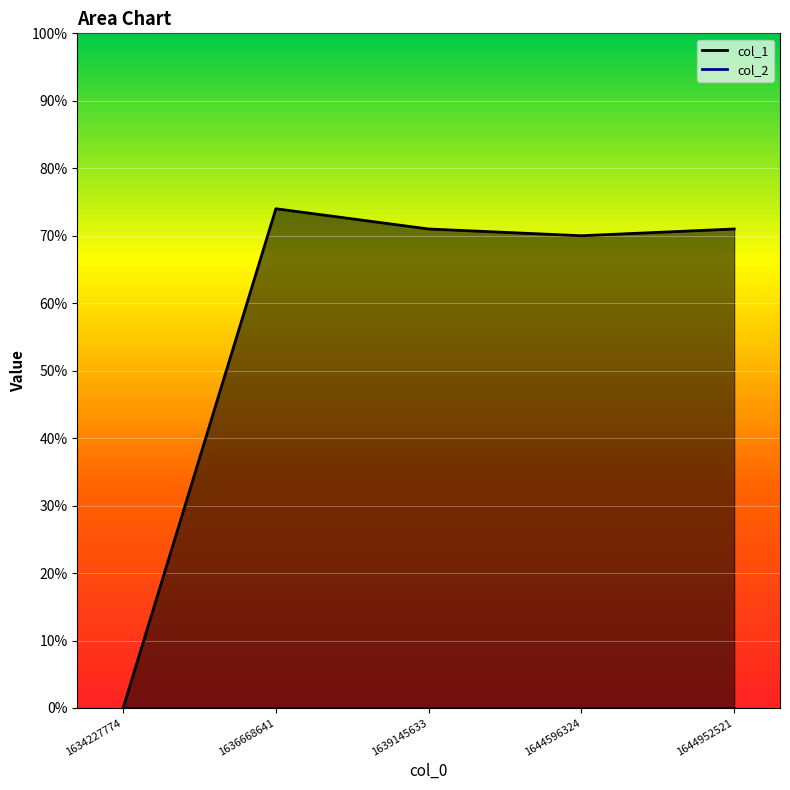

True or false: col_2 line and col_1 line cross at least once.

False